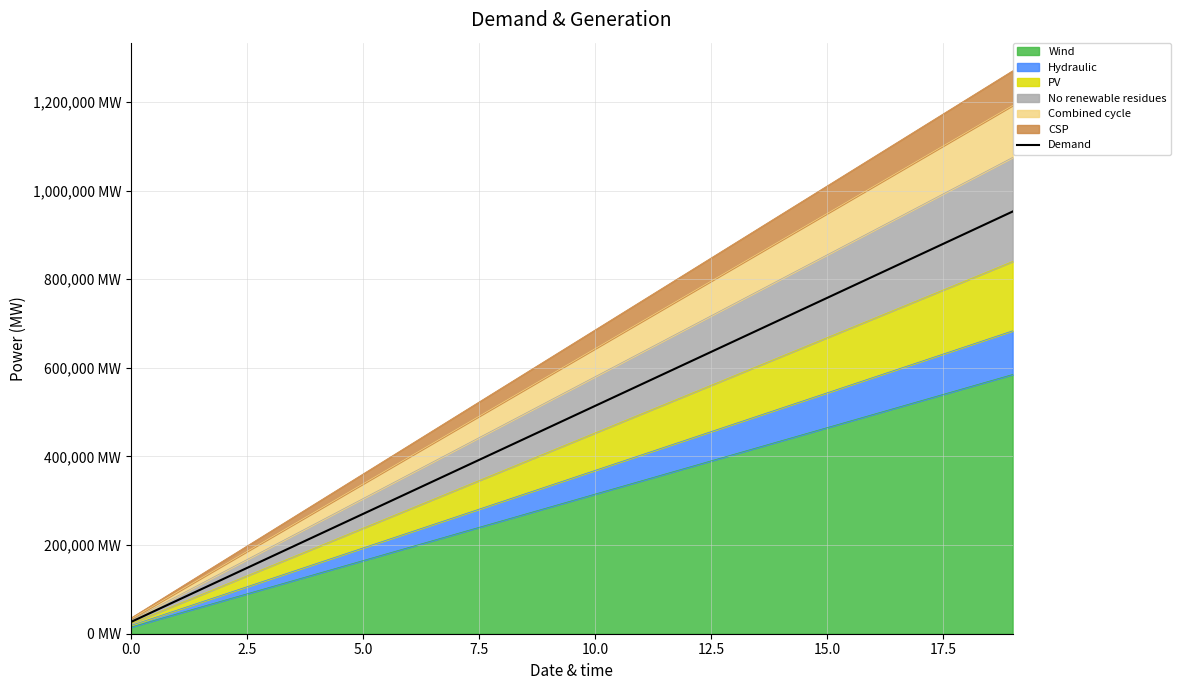

True or false: there are more than 2 points higher than both neighbors.

False